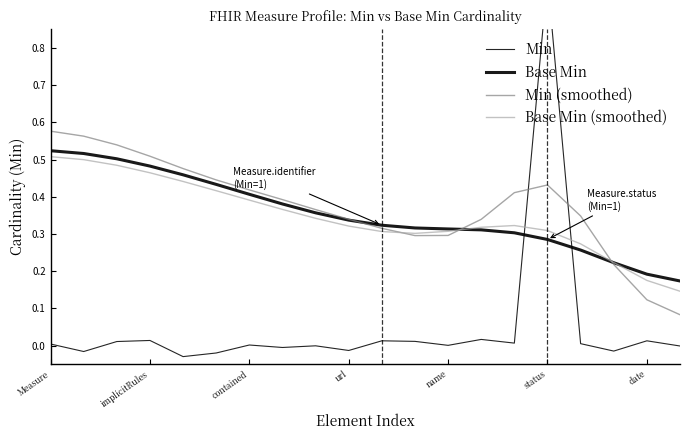

True or false: Base Min and Min (smoothed) cross at least once.

True